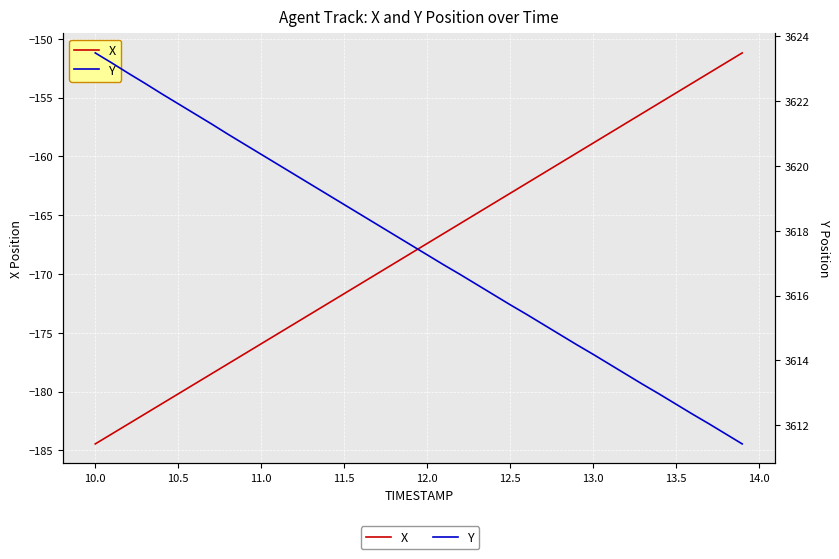

The X series shows -271.6 at 13.0. True or false?

False